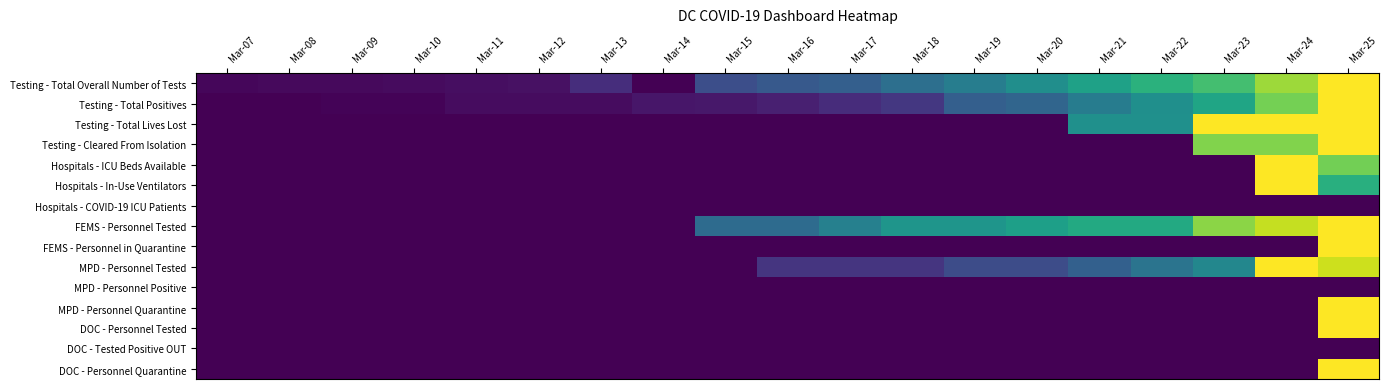

Between Mar-12 and Mar-21, which is larger?

Mar-21